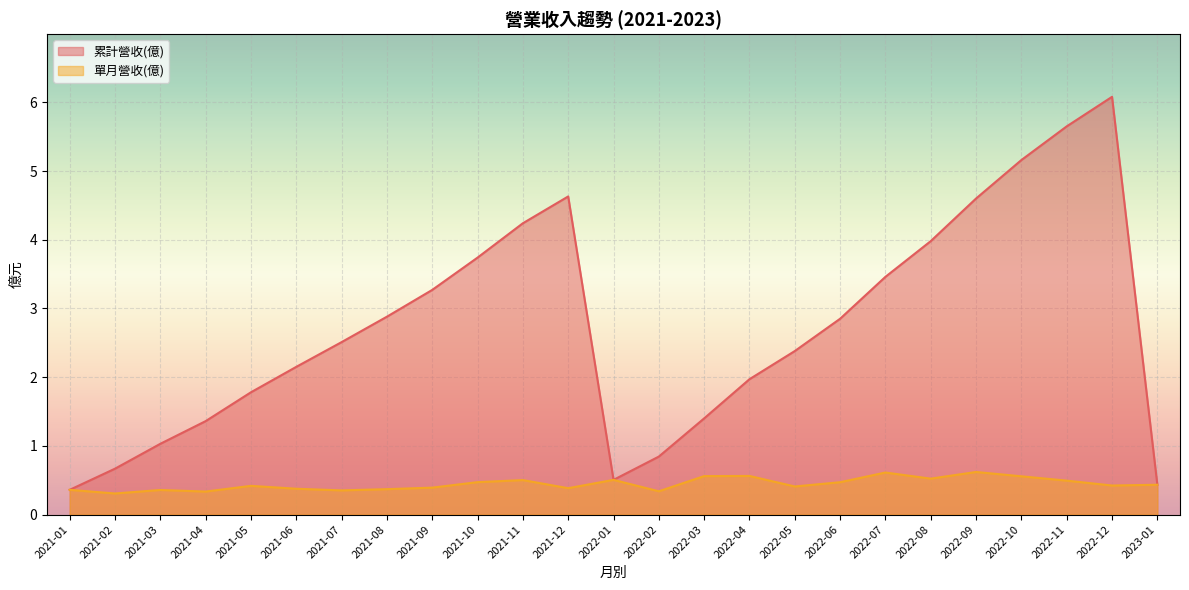

What is the total value across all series at 2021-02?

1.0